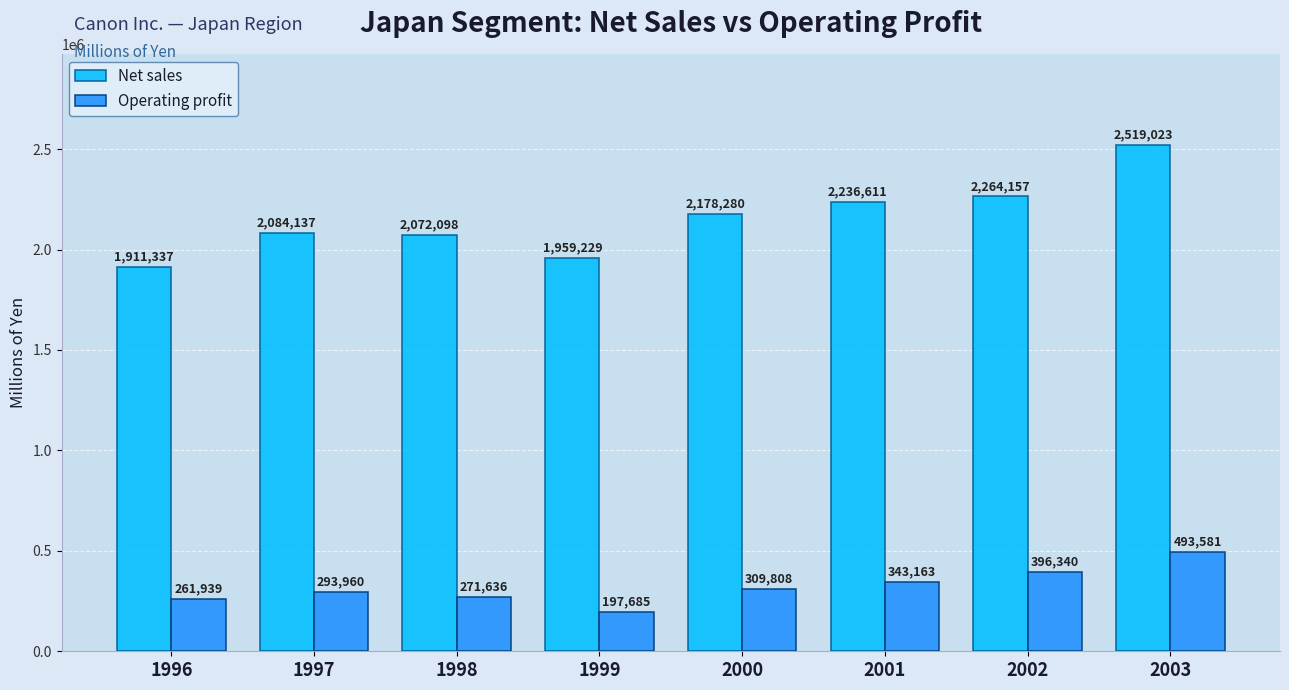

Rank the series at 1998 from lowest to highest value.

Operating profit, Net sales